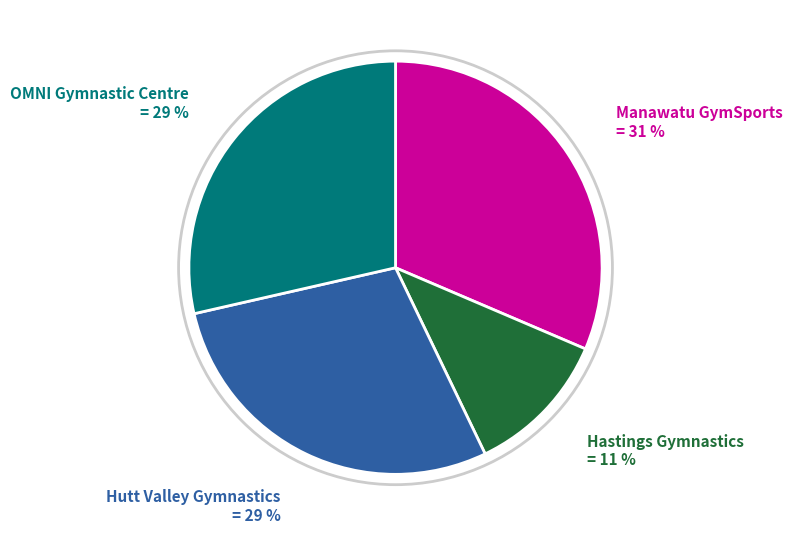

To the nearest percent, what is the difference between the largest and smallest slice percentages?

20%